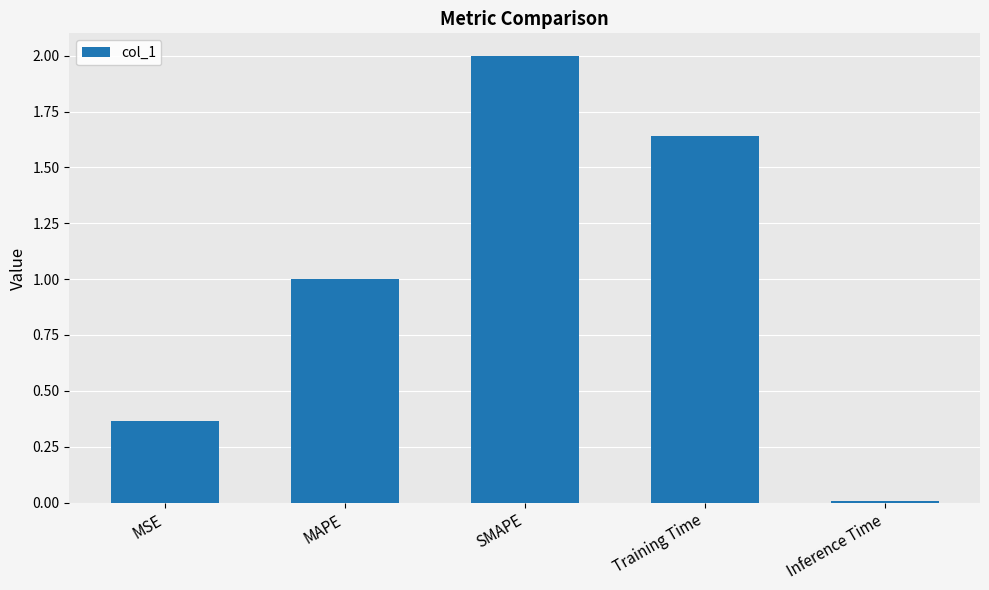

What position from the right is SMAPE?

3